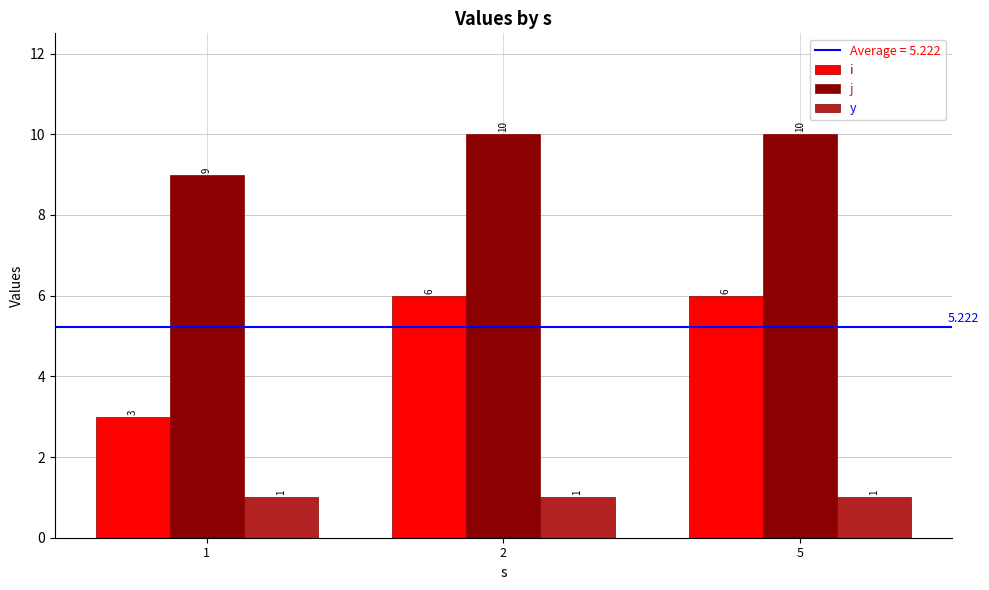

True or false: y has a value of 2 at 2.

False